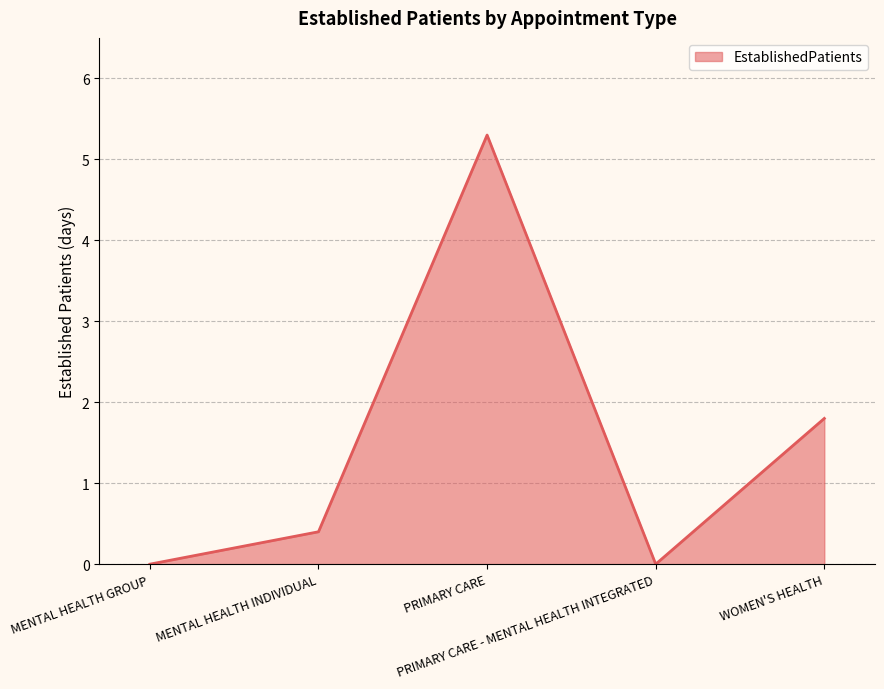

How many interior local peaks (higher than both neighbors) does the data have?

1